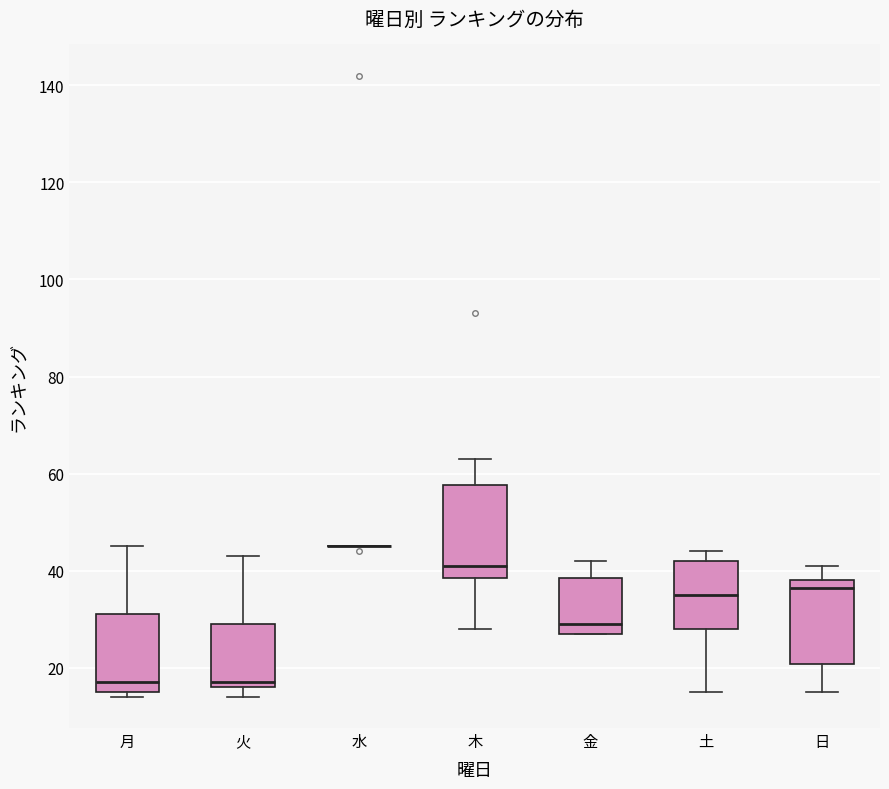

Reading left to right, transcribe this box plot: for each box, give where its median line is, the range the box spans, and where its two whiskers end, as read against the y-axis. The values are not printed on the chart, so give them approximately, as read against the axis.

月: median 18, box 16 to 32, whiskers 14 to 46
火: median 18, box 16 to 30, whiskers 14 to 44
水: box collapsed to a line at 46, whiskers 46 to 46
木: median 42, box 38 to 58, whiskers 28 to 64
金: median 30, box 28 to 38, whiskers 28 to 42
土: median 36, box 28 to 42, whiskers 16 to 44
日: median 36, box 20 to 38, whiskers 16 to 42